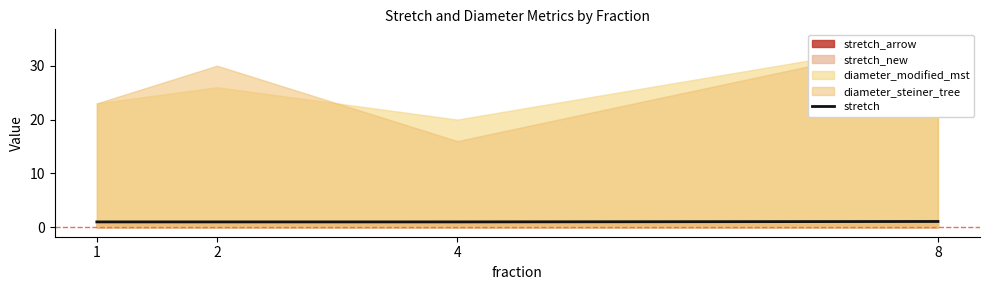

True or false: the data shows 1.1 at 8.

True